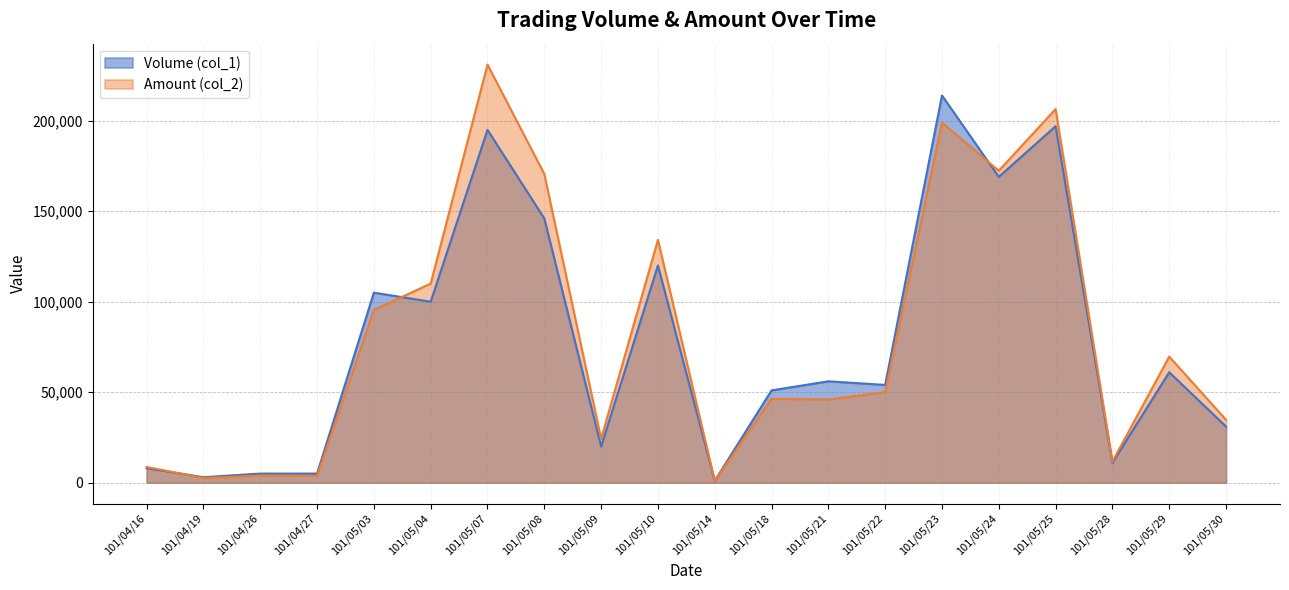

How many values in the Amount (col_2) series are below 49990?

10